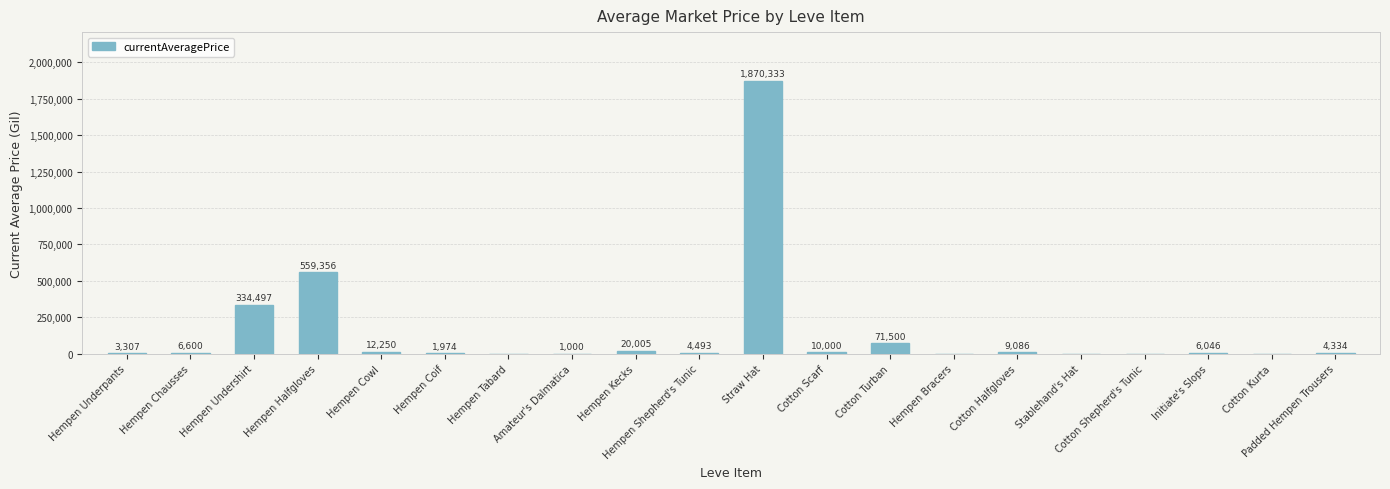

The value at Hempen Chausses is 6600. True or false?

True